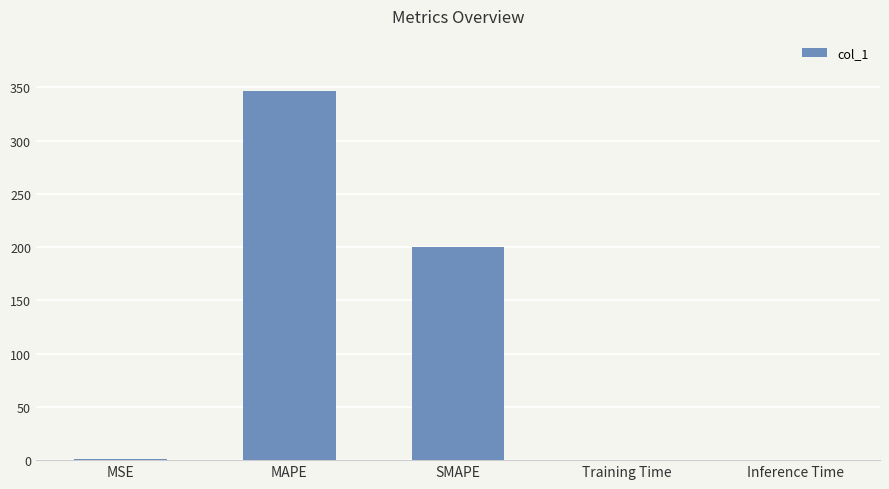

Where is the data nearest to the value 173?

SMAPE